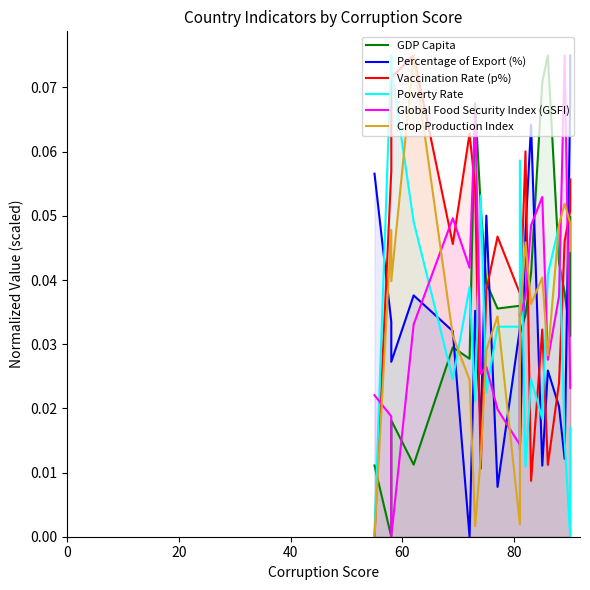

Is the value of Crop Production Index at 14 greater than the value of Vaccination Rate (p%) at 13?

Yes